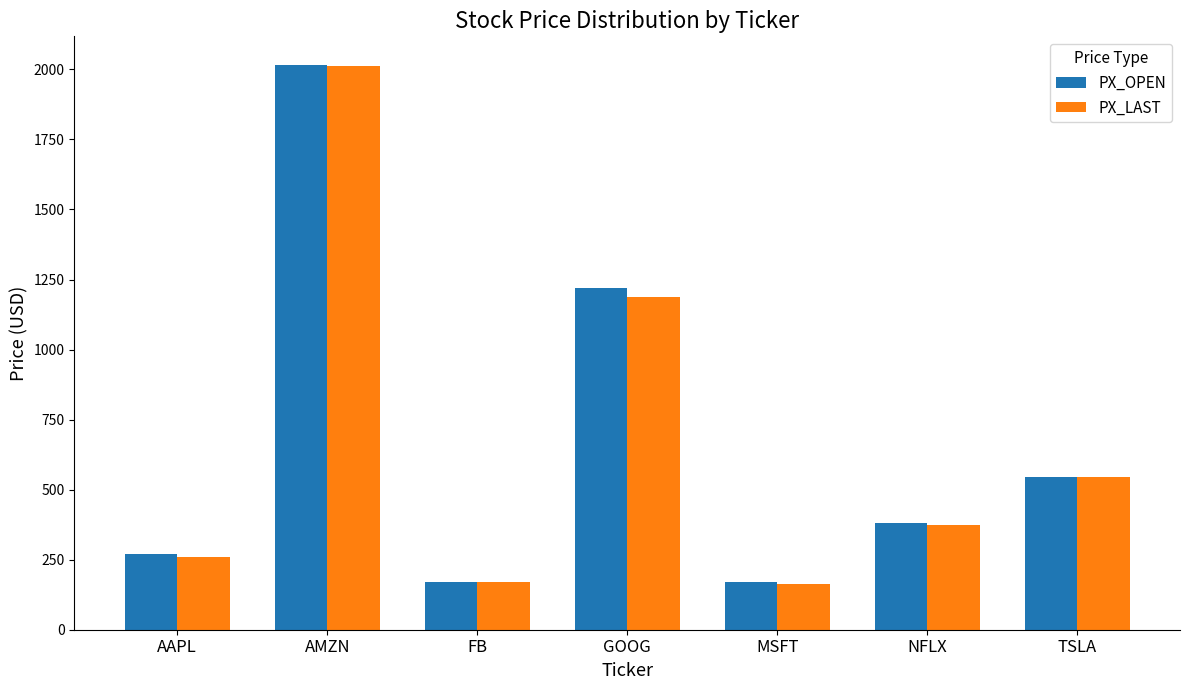

At which label does PX_OPEN reach its peak?

AMZN